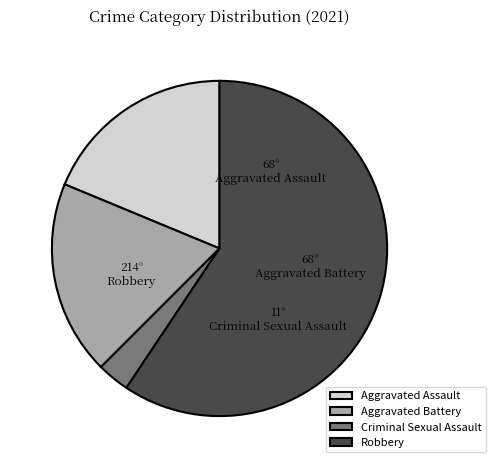

How many slices are in this pie chart?

4